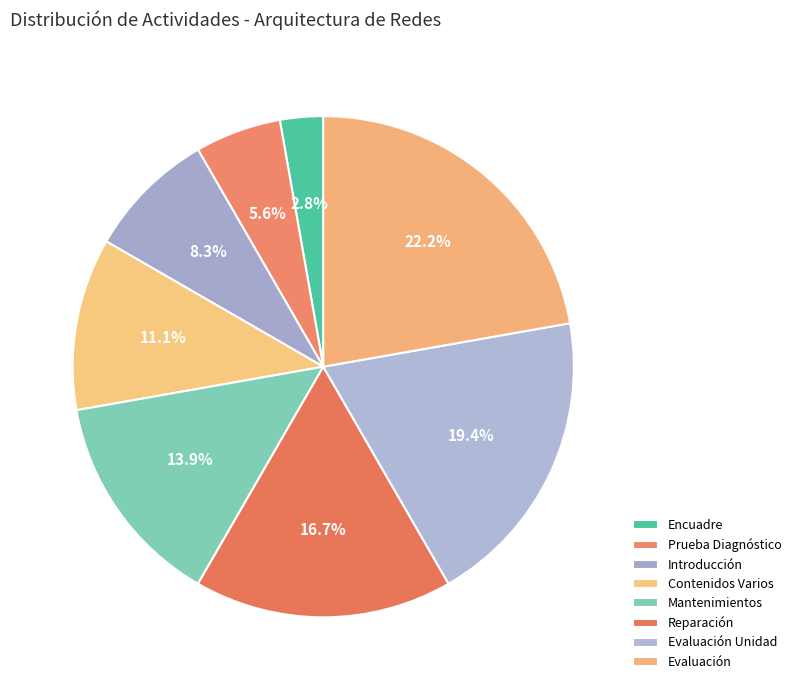

How many segments does this pie chart have?

8